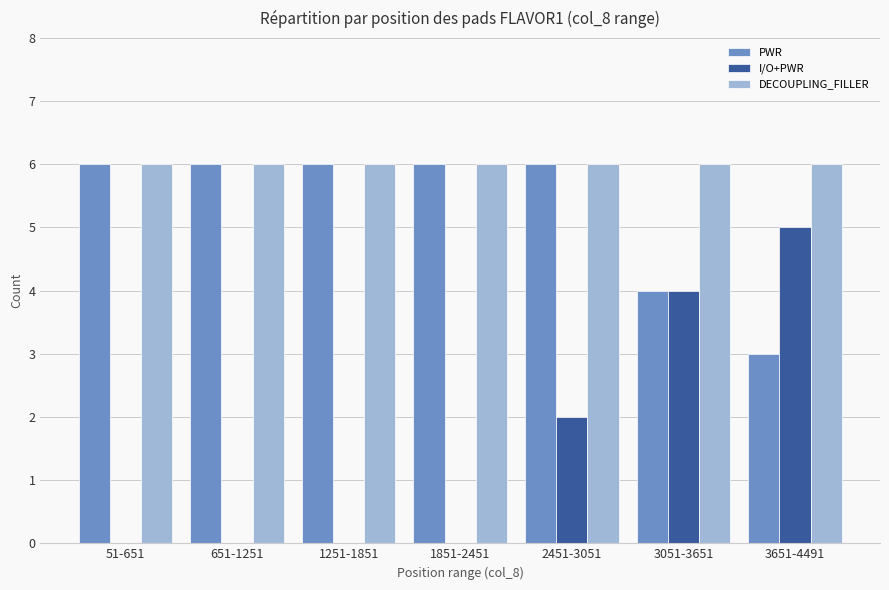

What is the sum of all DECOUPLING_FILLER values?

42